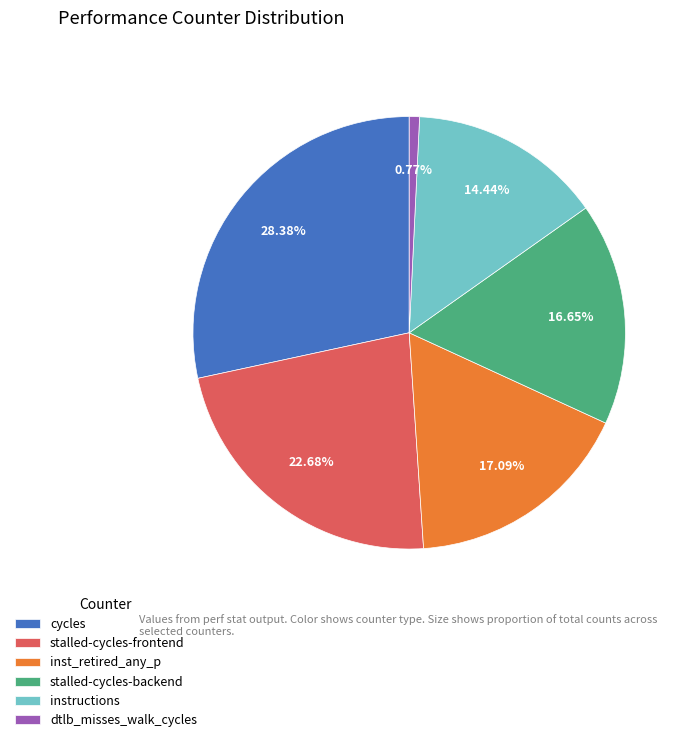

Combined, do dtlb_misses_walk_cycles and stalled-cycles-frontend account for over 50%?

No